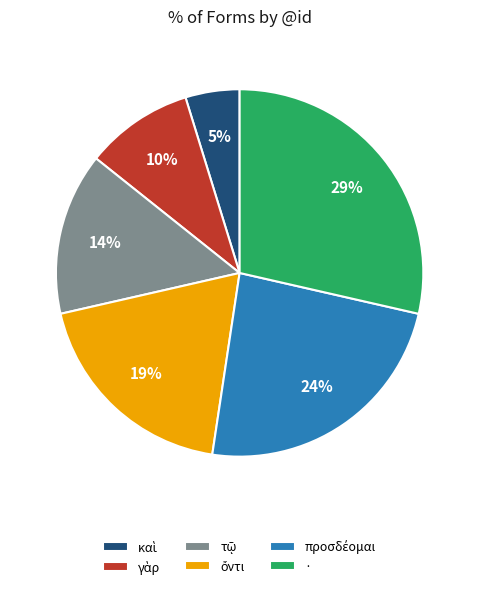

How many slices are in this pie chart?

6